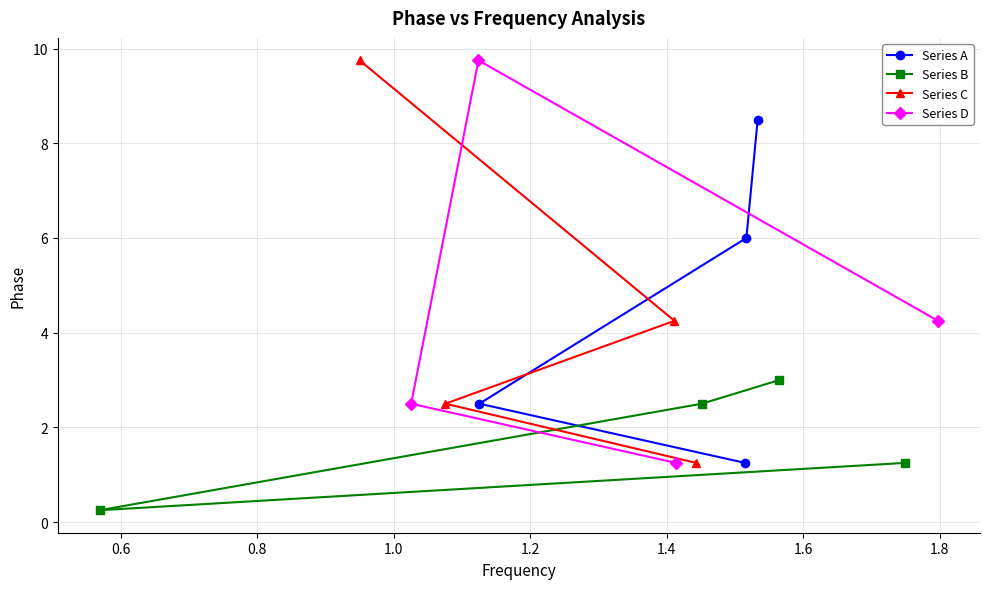

What is the value of the Series A point at the 3rd from the left?

6.0